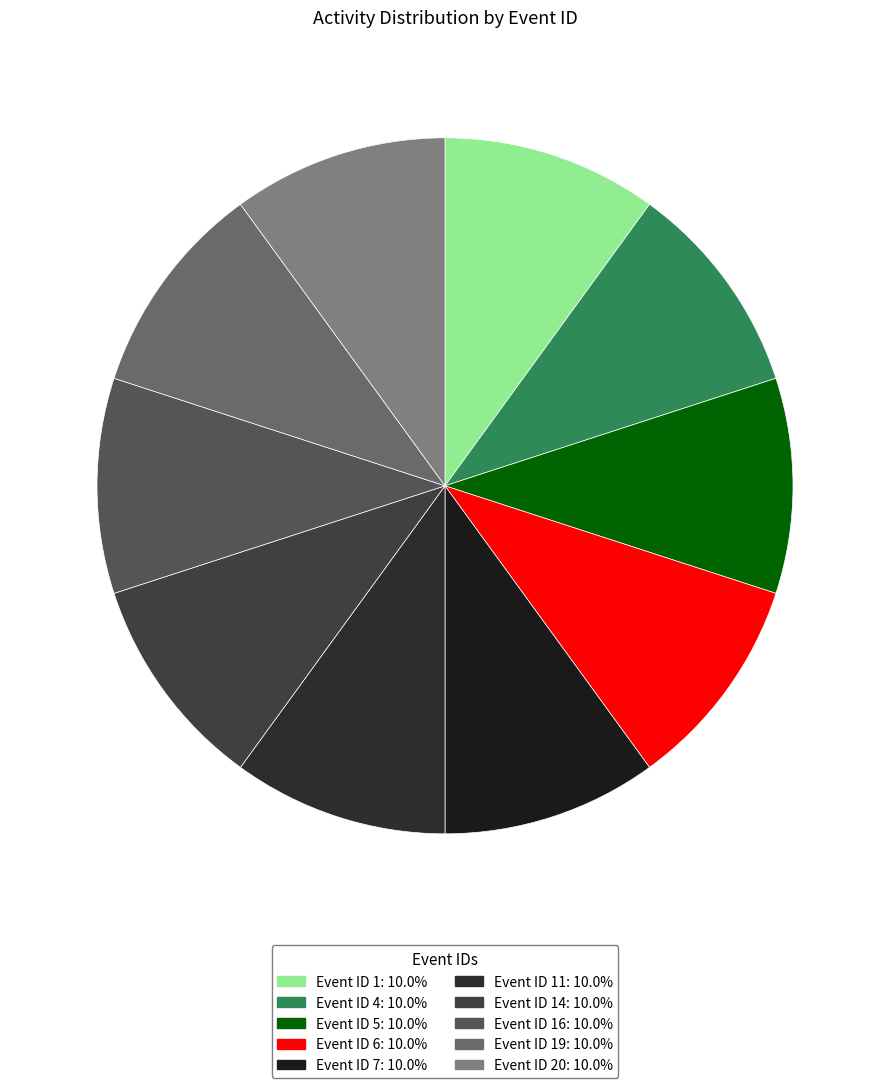

How many slices are in this pie chart?

10